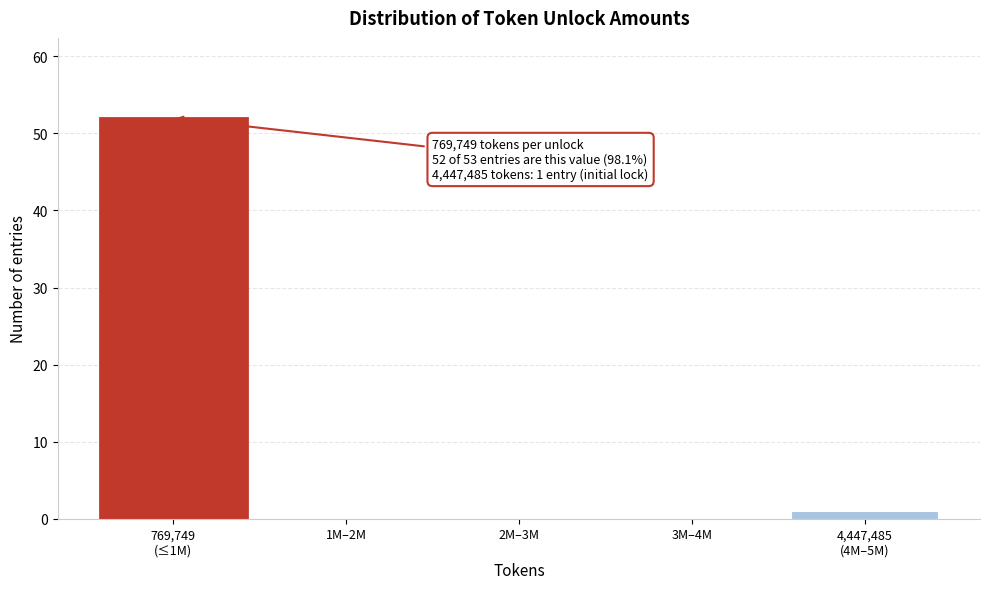

The value at 2M–3M is 0. True or false?

True